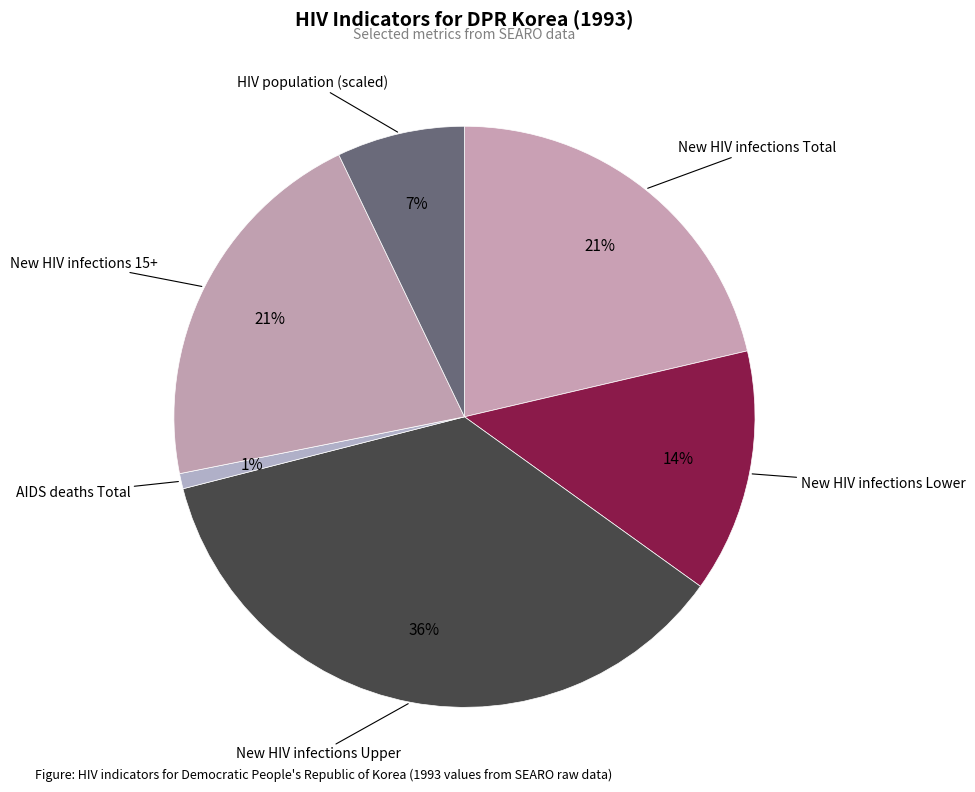

Which has a higher value, New HIV infections 15+ or AIDS deaths Total?

New HIV infections 15+